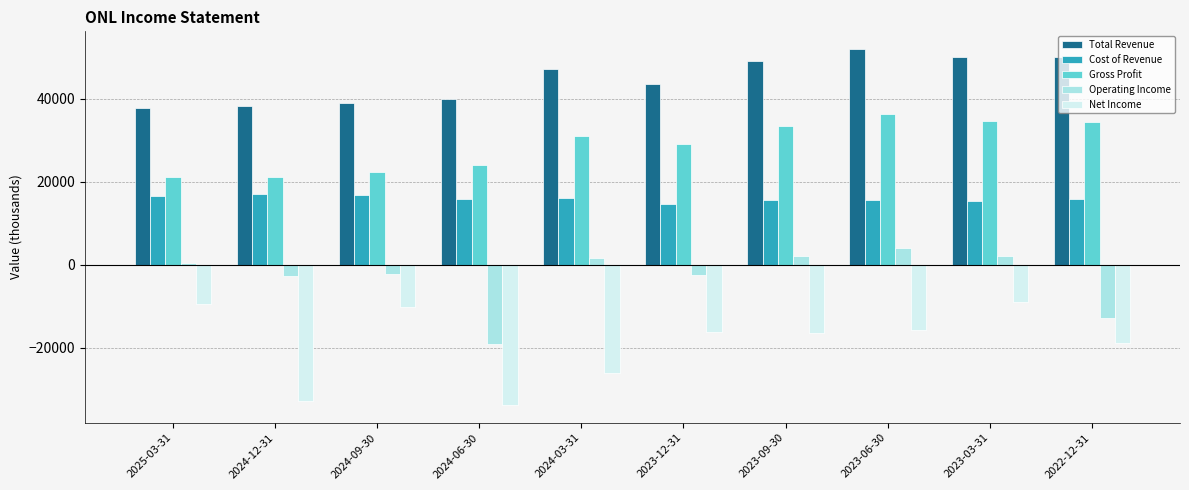

Does the chart contain stacked bars?

No